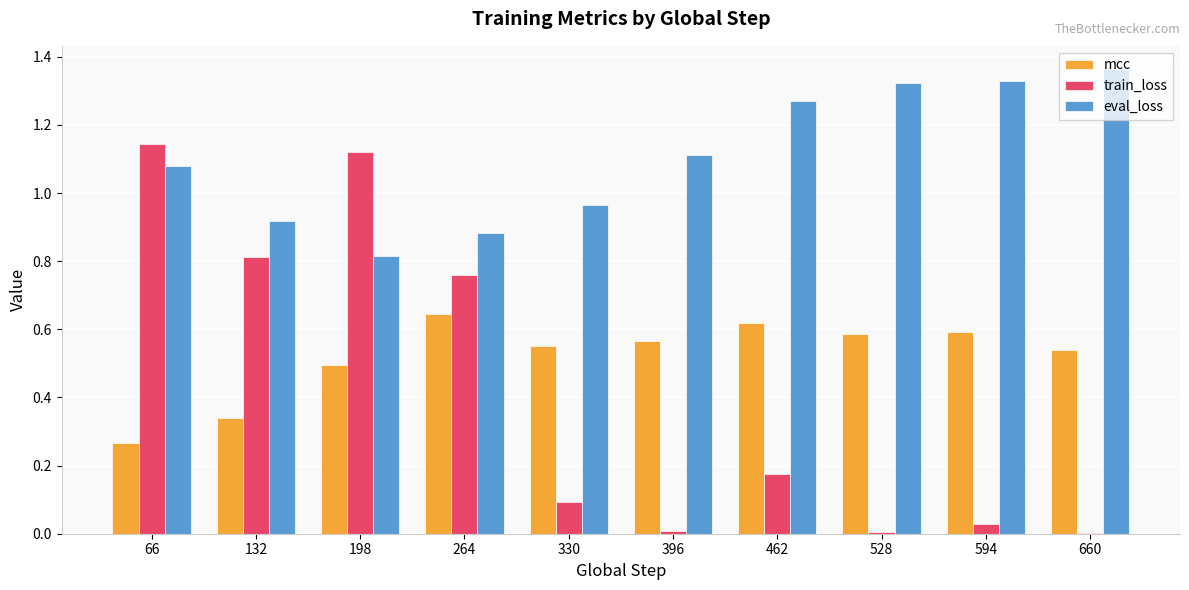

Which series changed the most between 198 and 396?

train_loss